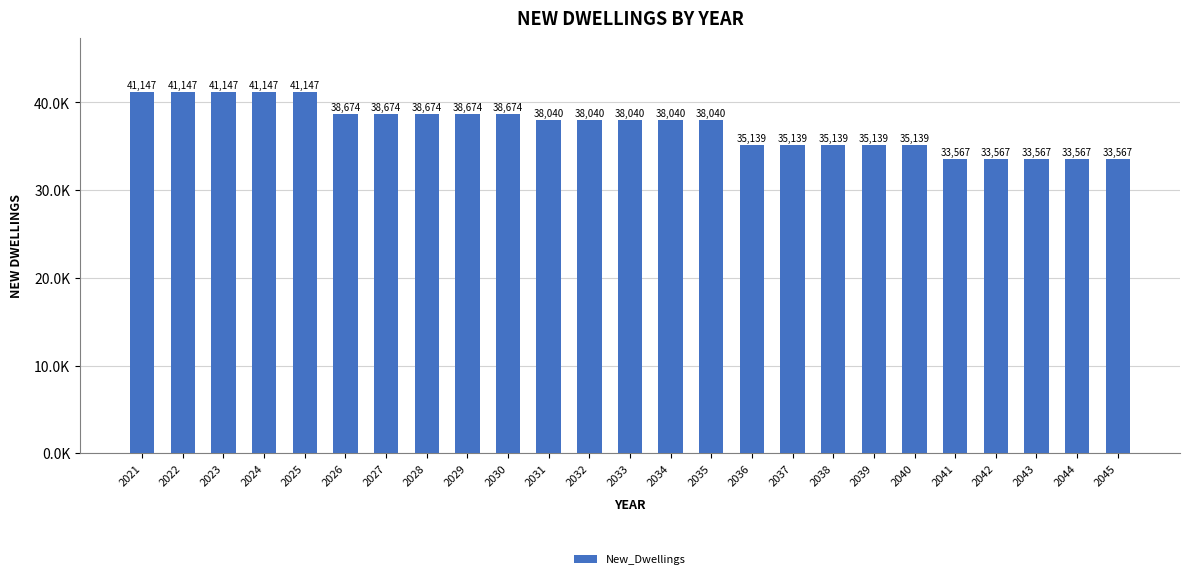

Are the bars horizontal?

No